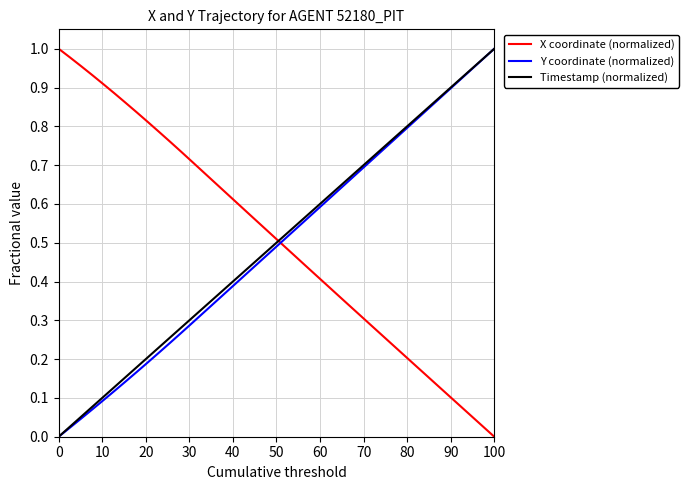

What are all the series names shown in the legend?

X coordinate (normalized), Y coordinate (normalized), Timestamp (normalized)